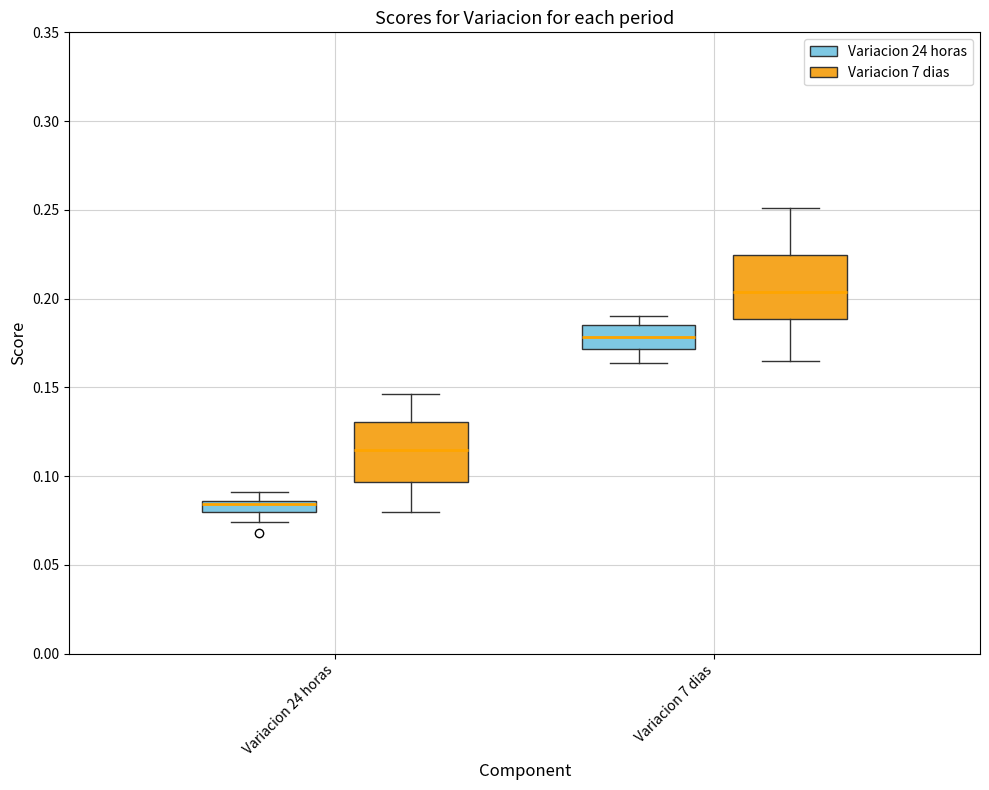

Where does the upper whisker of the box for Variacion 7 dias (Variacion 24 horas) end on the y-axis? The values are not printed on the chart, so give them approximately, as read against the axis.

0.190